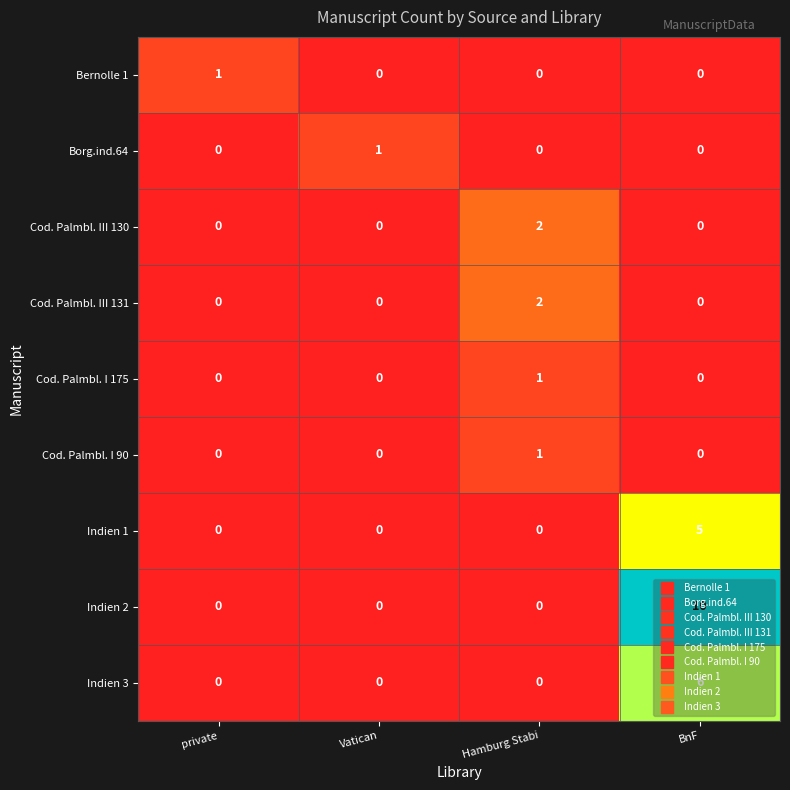

How many categories are shown in the chart?

4